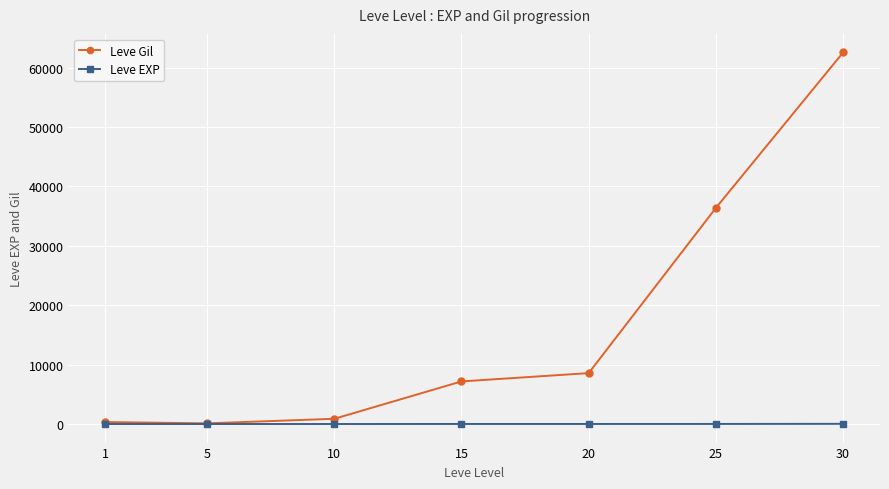

List the series in order of their peak value, lowest first.

Leve EXP, Leve Gil